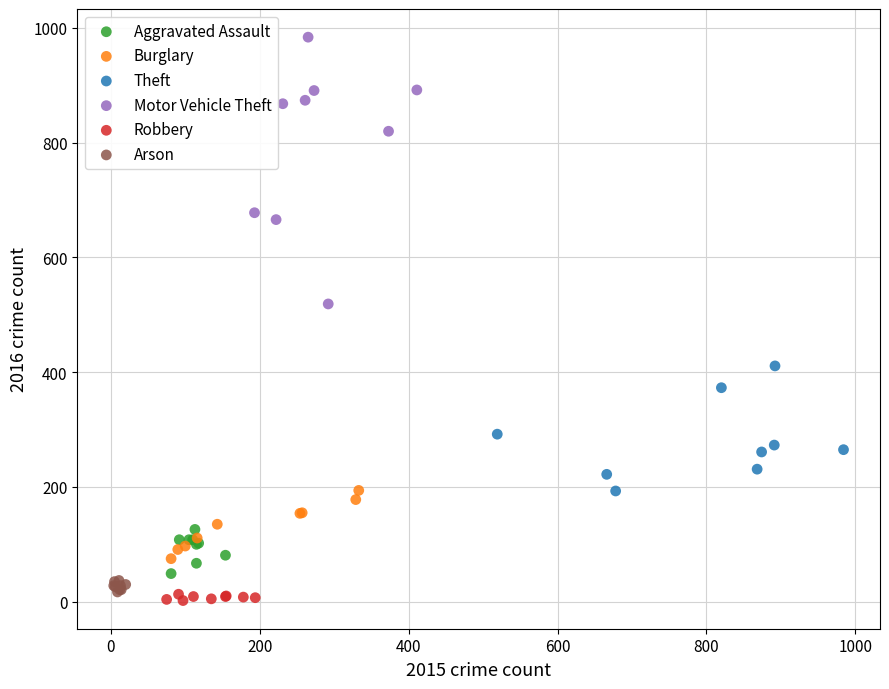

What are all the series names shown in the legend?

Aggravated Assault, Burglary, Theft, Motor Vehicle Theft, Robbery, Arson